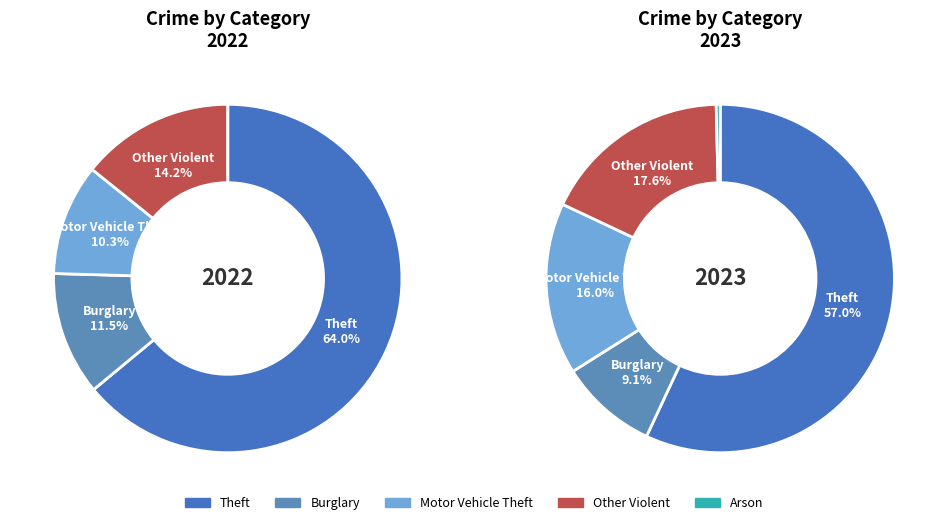

Is 6 the majority of the pie?

No